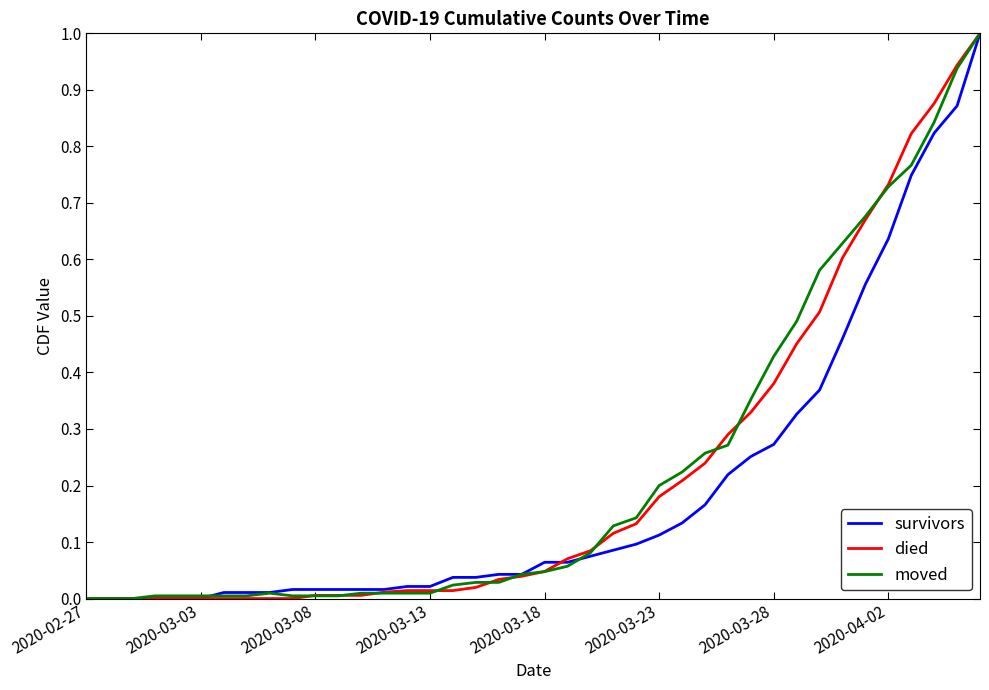

What is the maximum value shown in the chart?

1.0